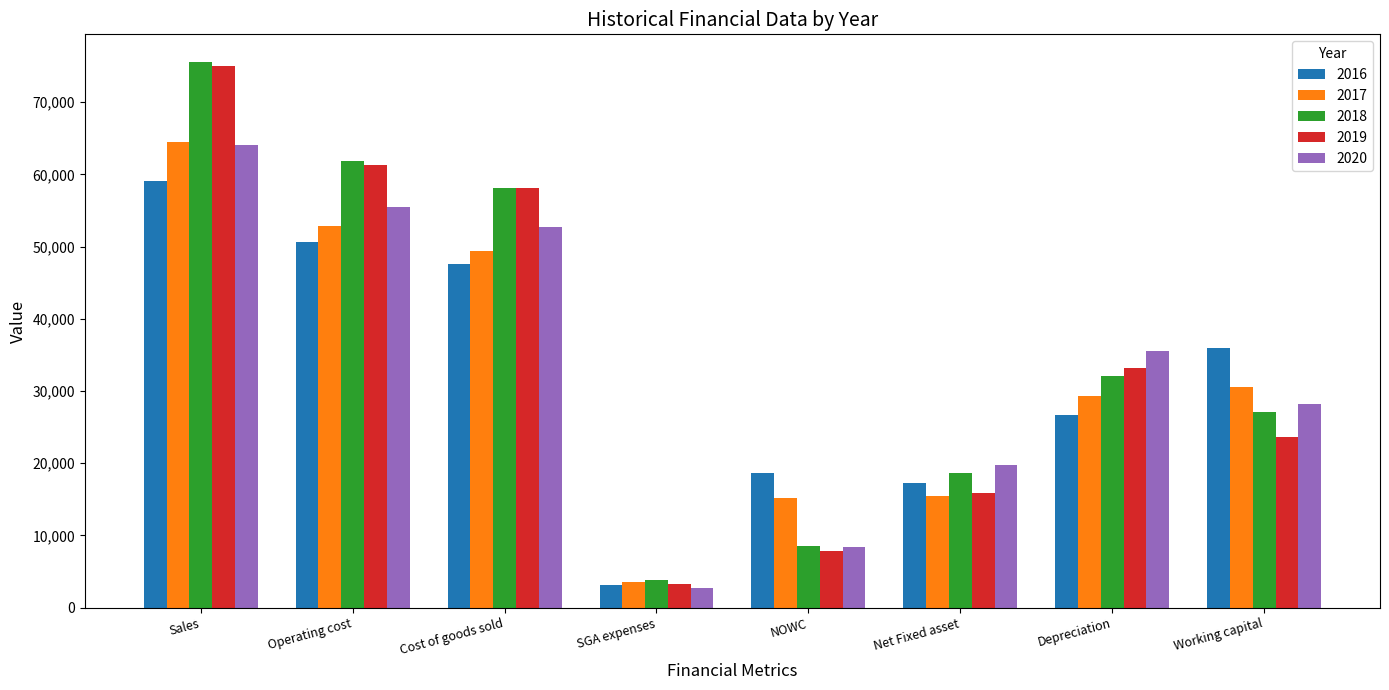

Between SGA expenses and Working capital, which series saw the biggest shift?

2016